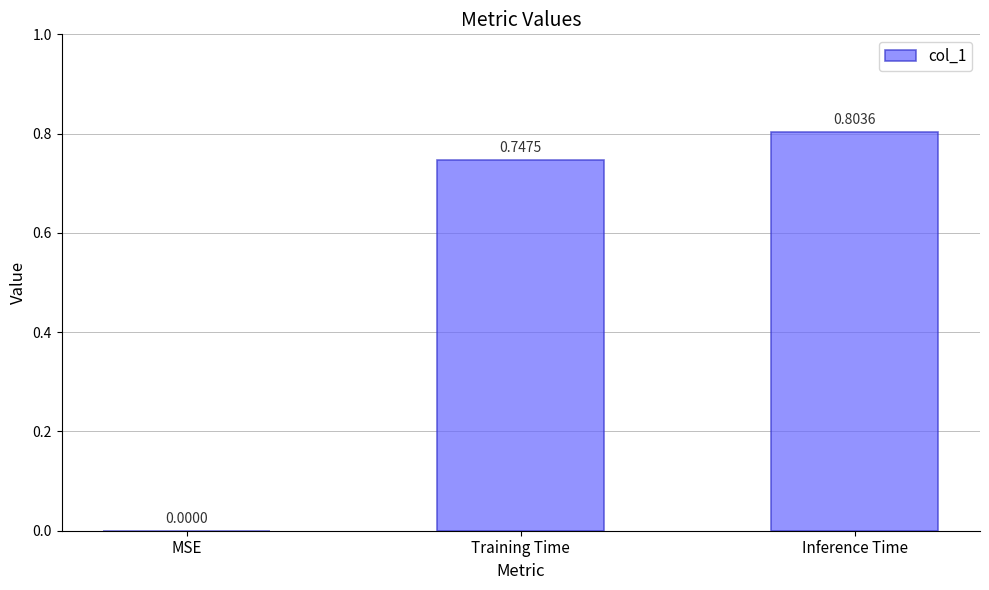

Which category has the highest value across all series?

Inference Time